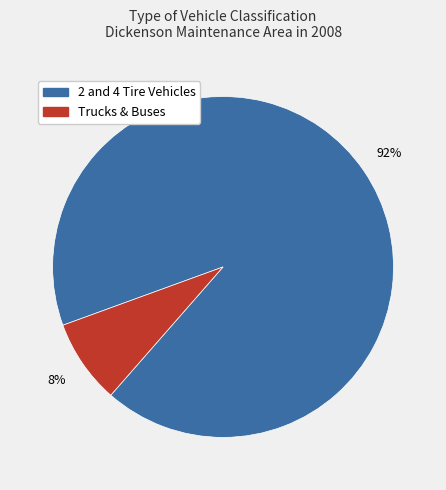

Is there any slice that represents more than half of the pie?

Yes